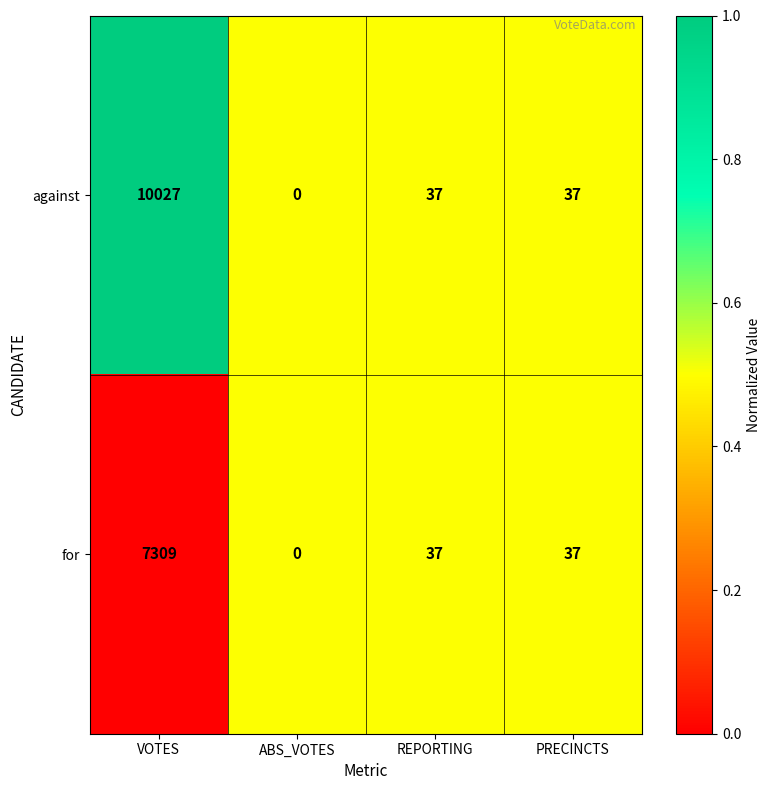

Where does the for series first go above 37?

VOTES